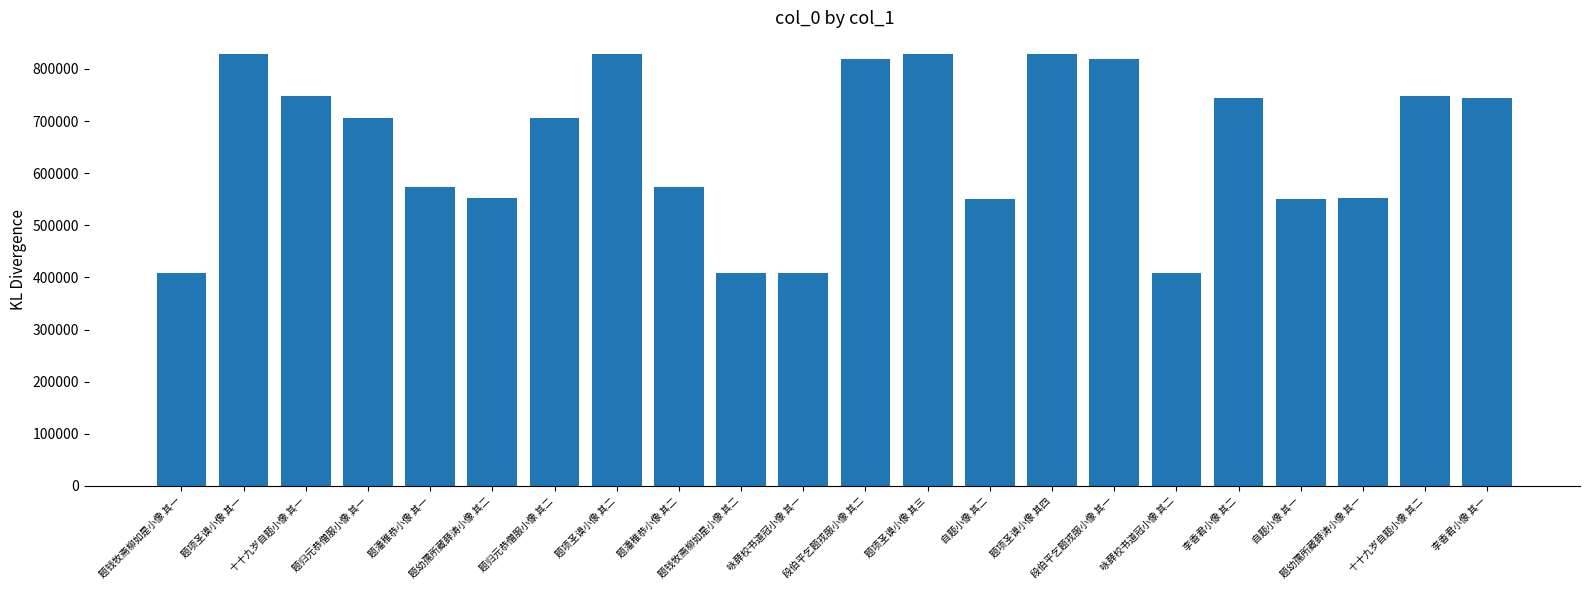

What is the value of the 14th bar from the left?

551379